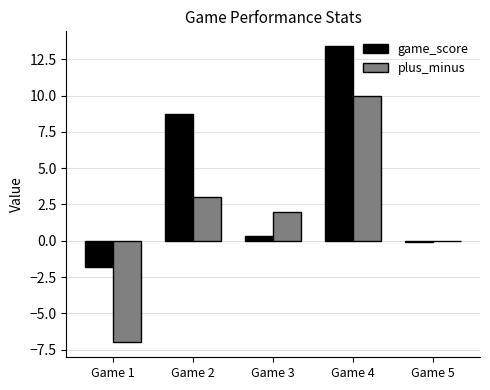

Where is game_score nearest to the value 5?

Game 2